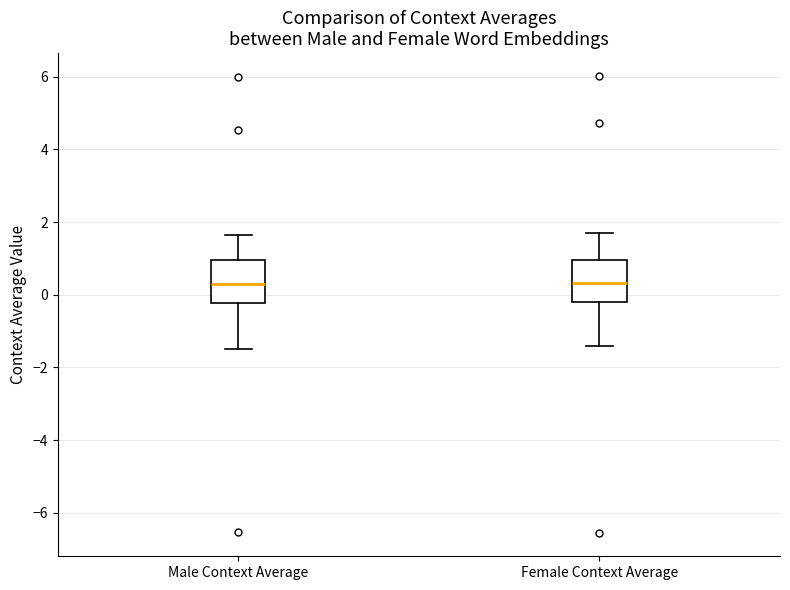

Reading left to right, read every box against the y-axis: the position of its median line, the range the box covers, and the ends of its whiskers. The values are not printed on the chart, so give them approximately, as read against the axis.

Male Context Average: median 0.2, box -0.2 to 1.0, whiskers -1.4 to 1.6
Female Context Average: median 0.4, box -0.2 to 1.0, whiskers -1.4 to 1.8